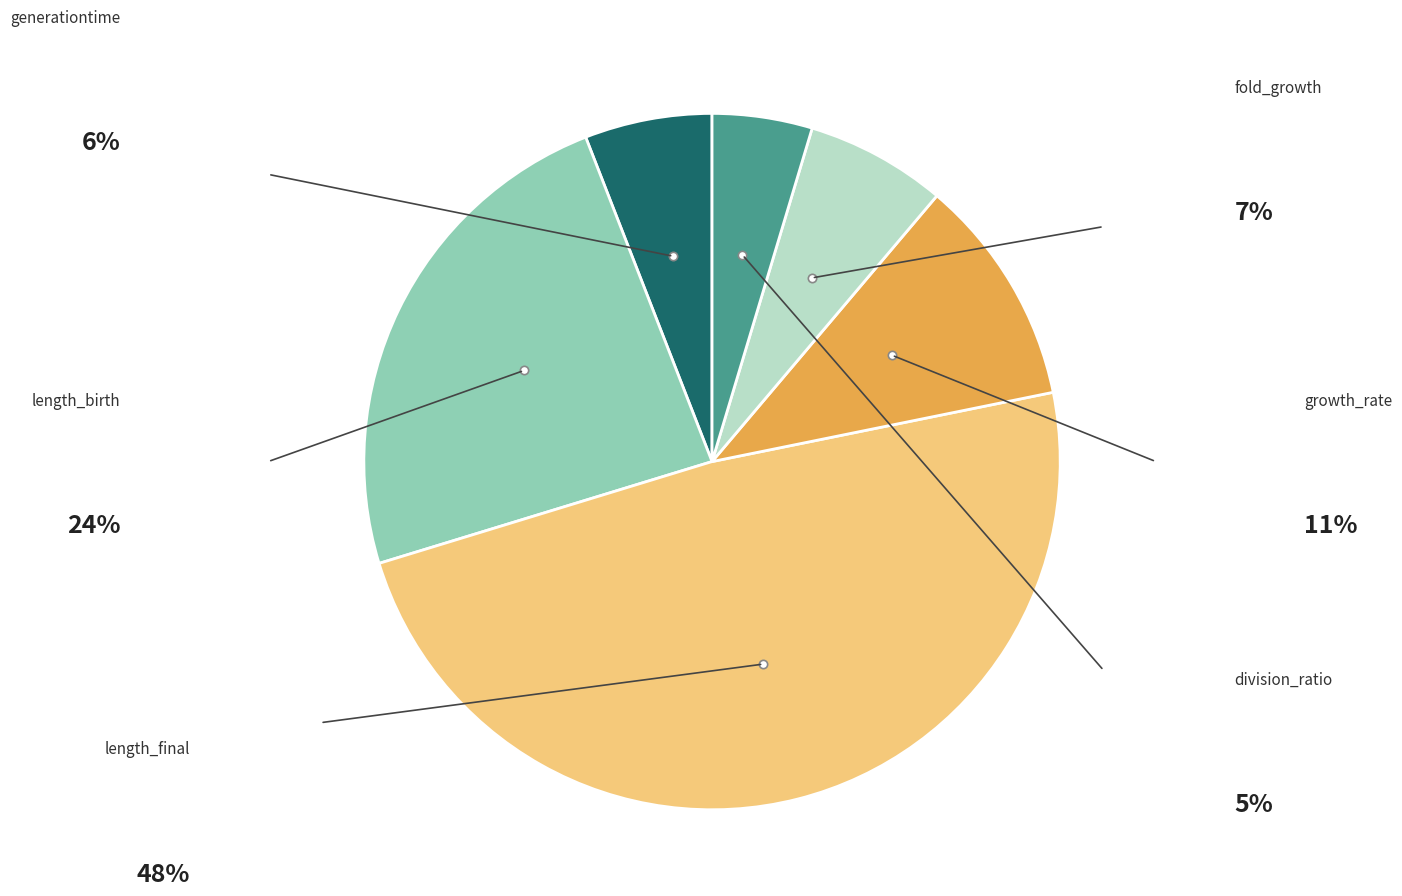

Does any single category account for the majority?

No